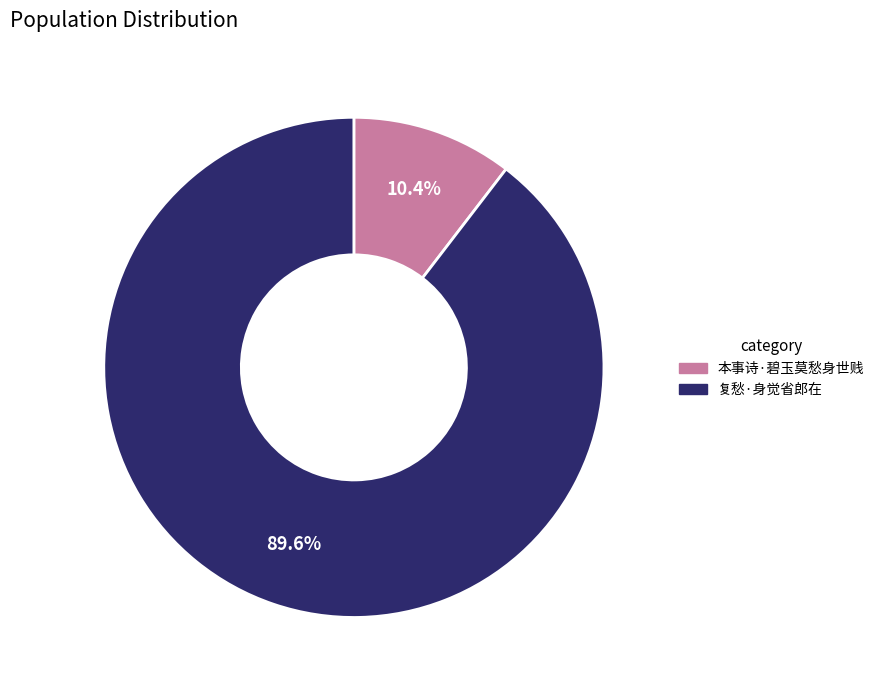

What percentage is the 本事诗·碧玉莫愁身世贱 slice, to the nearest percent?

10%